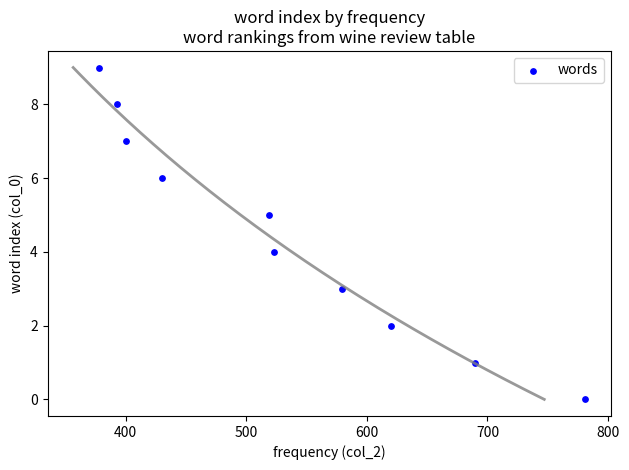

What is the range of Y values (max minus min)?

9